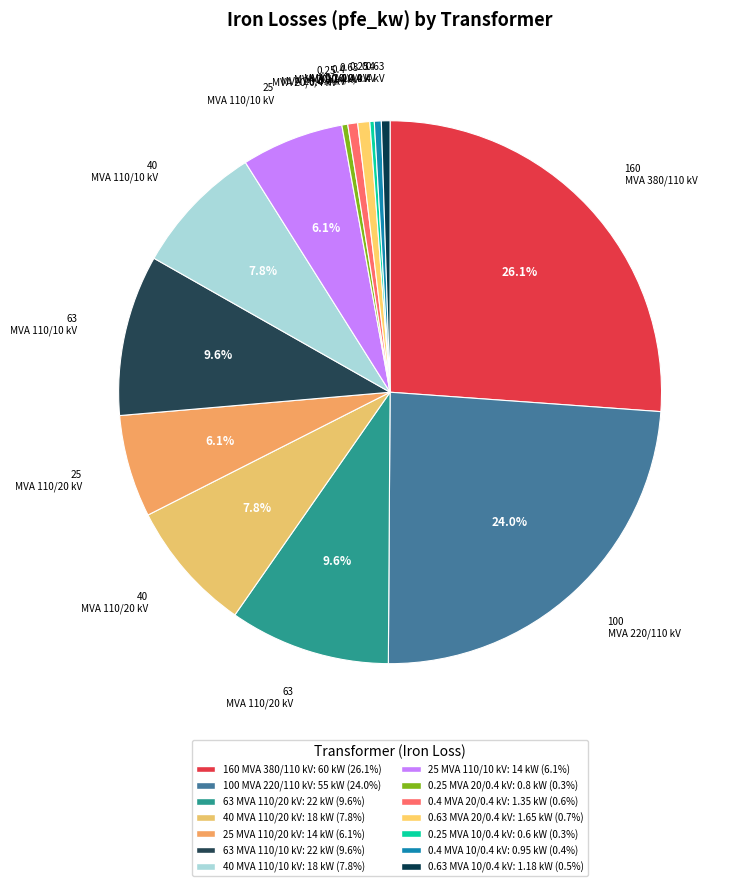

What is the total percentage of 0.63 MVA 10/0.4 kV and 63 MVA 110/10 kV?

10.1%